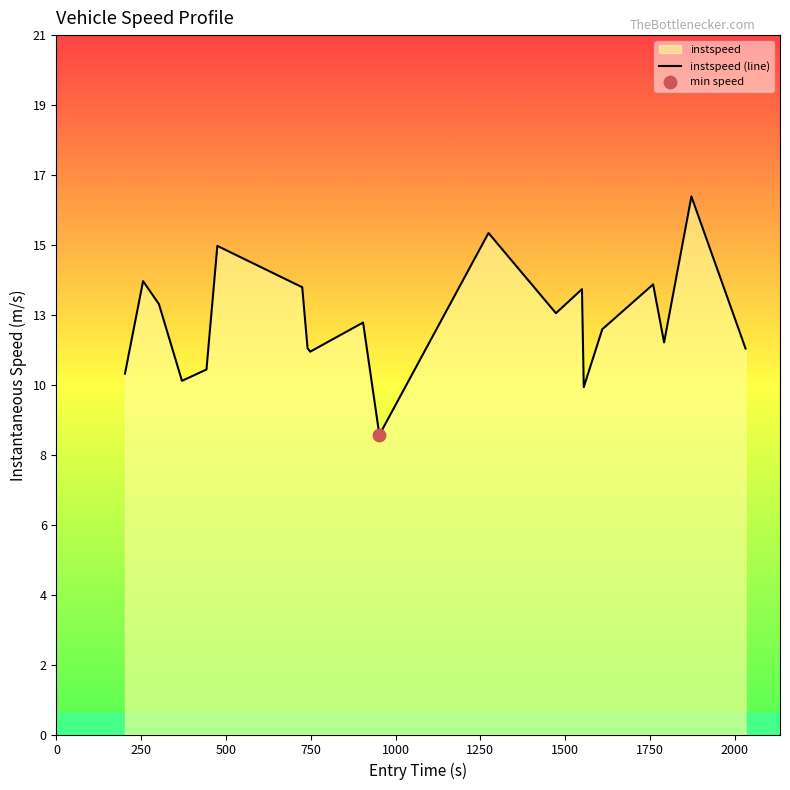

What is the ratio of the value at 0 to the value at 1250?

0.7